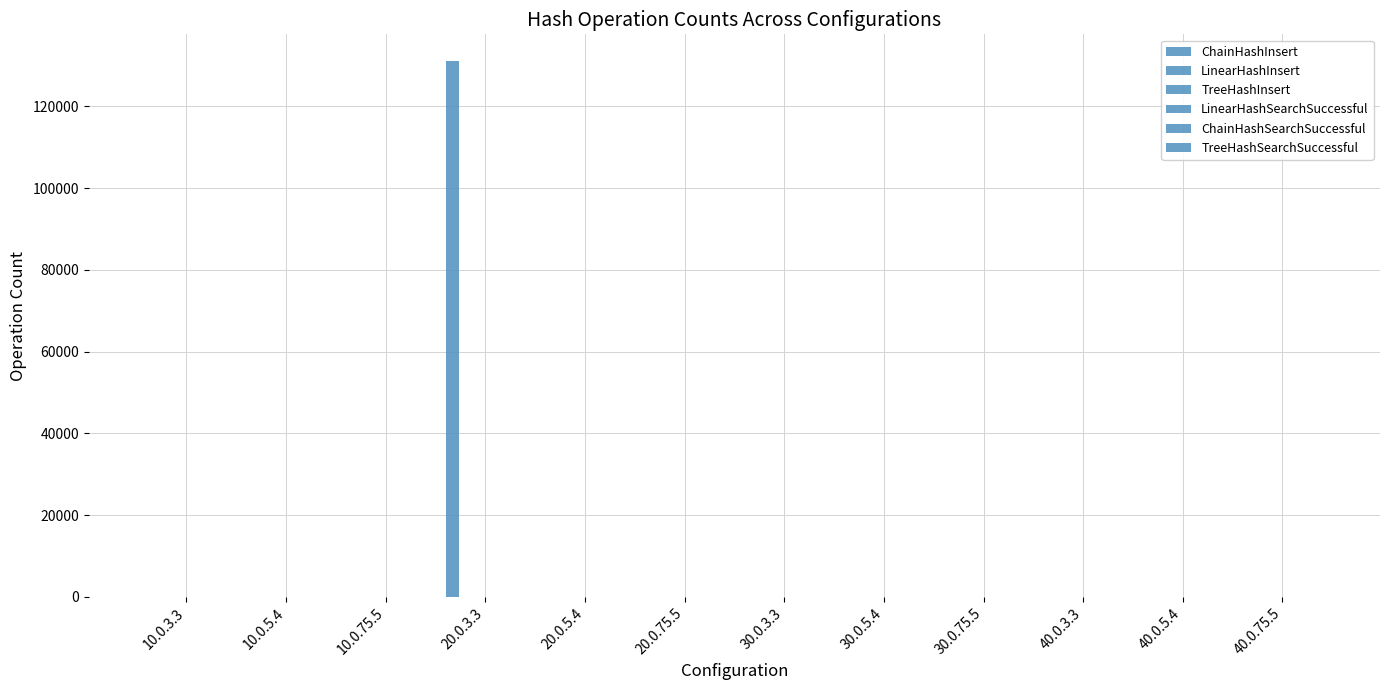

Count the number of values greater than 0.

1